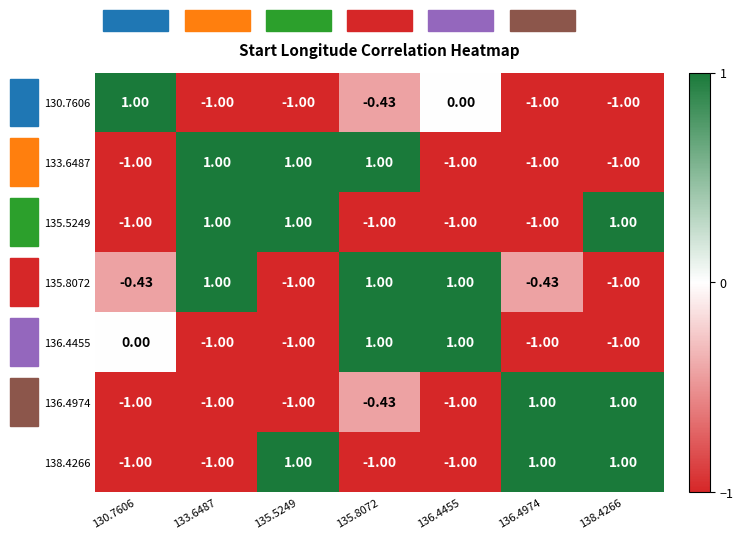

Is the value of 133.6487 at 136.4974 greater than the value of 130.7606 at 130.7606?

No